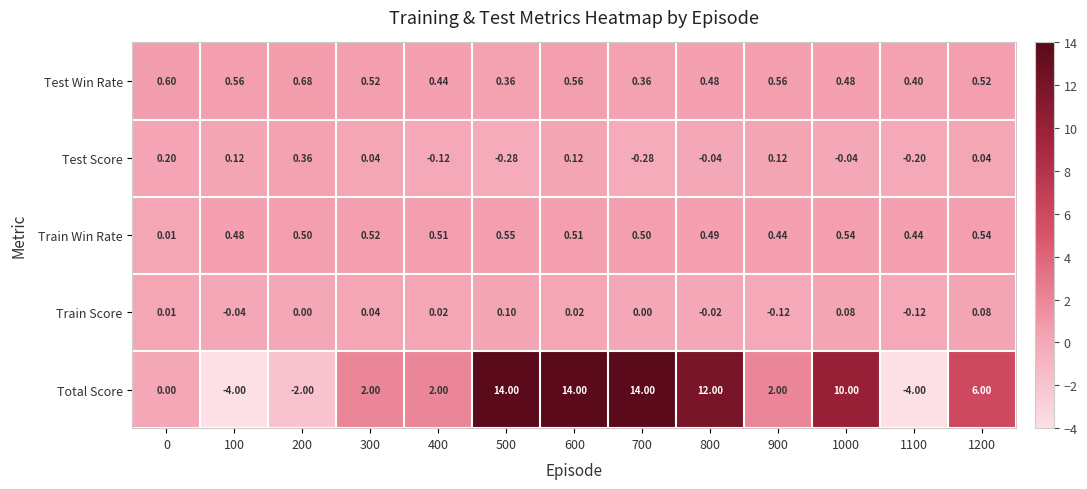

Rank the series by their maximum value, from lowest to highest.

Train Score, Test Score, Train Win Rate, Test Win Rate, Total Score